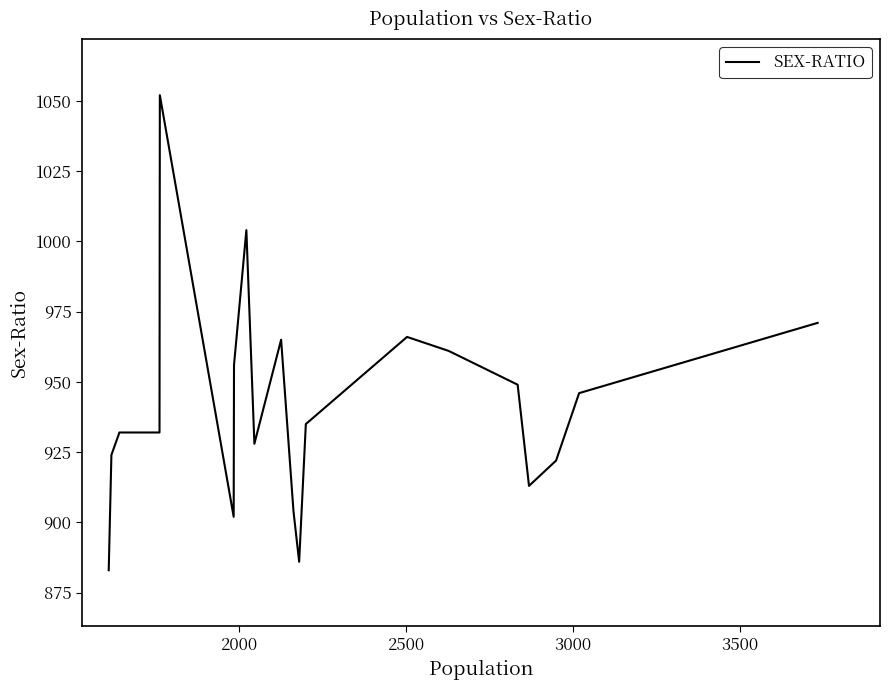

What is the minimum value shown in the chart?

883